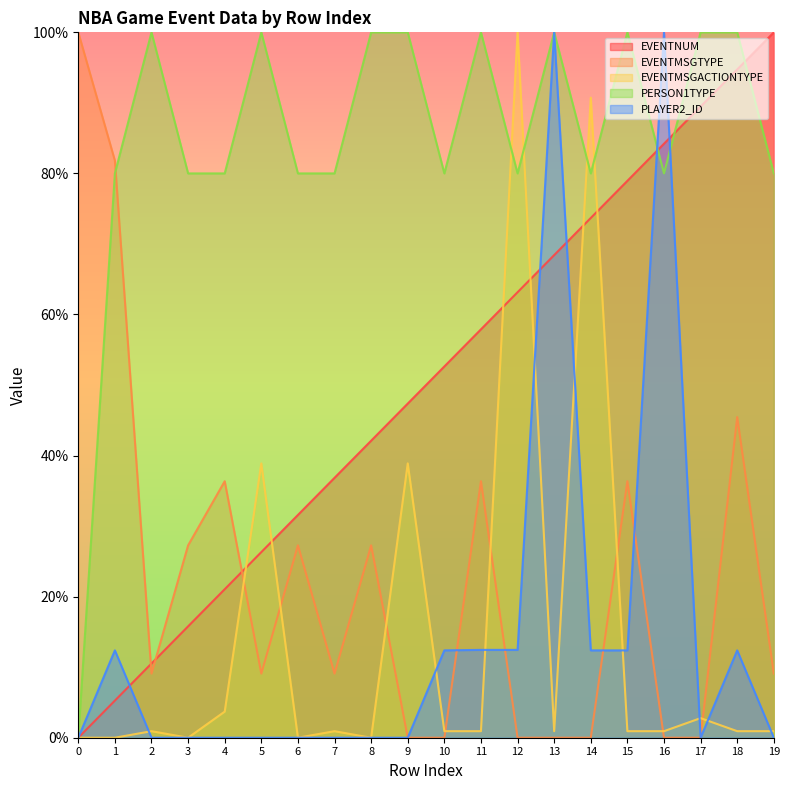

Which series has the widest spread of values?

EVENTNUM